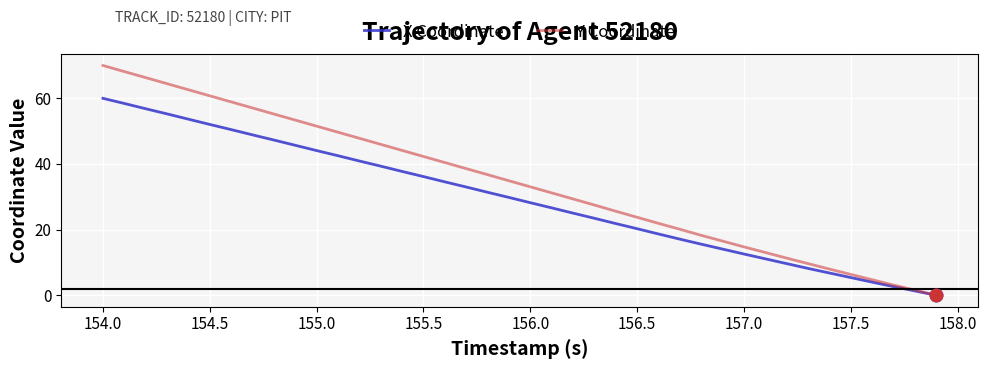

Which series has the largest range (max minus min)?

Y Coordinate